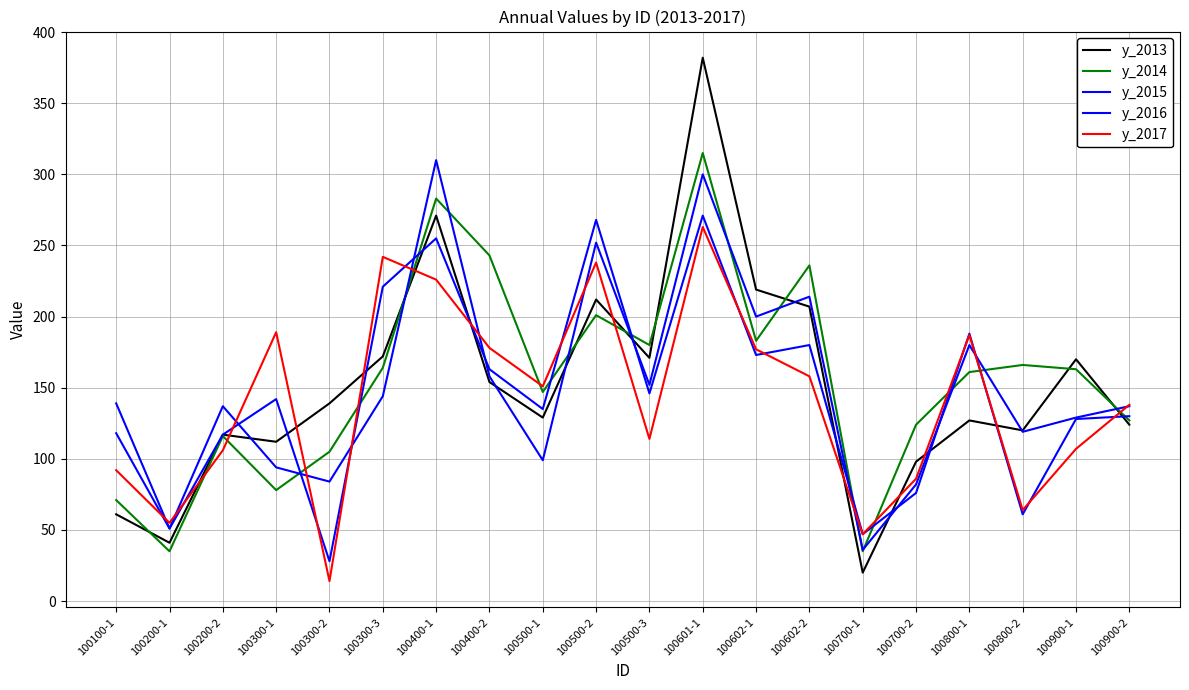

Between which two adjacent categories do y_2015 and y_2016 first intersect?

100200-2 and 100300-1